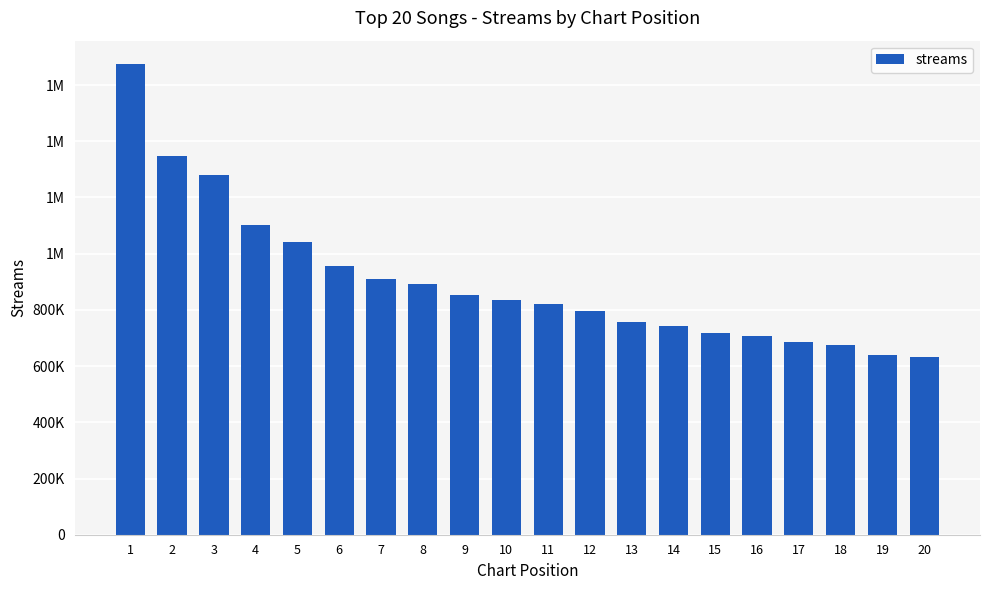

Count the number of values greater than 834210.

9